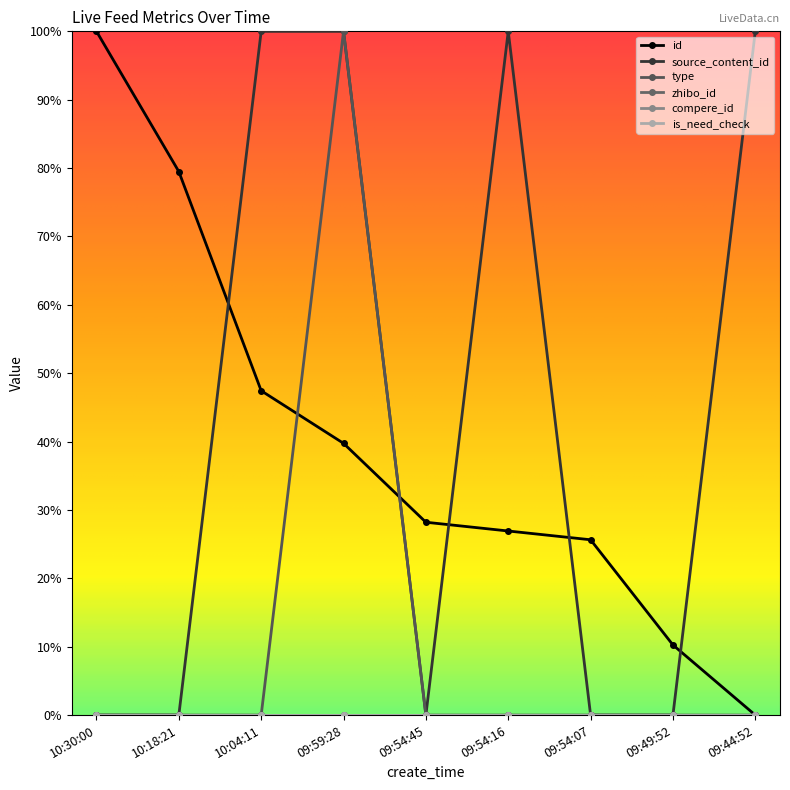

Is this an area chart (filled region under the line)?

No